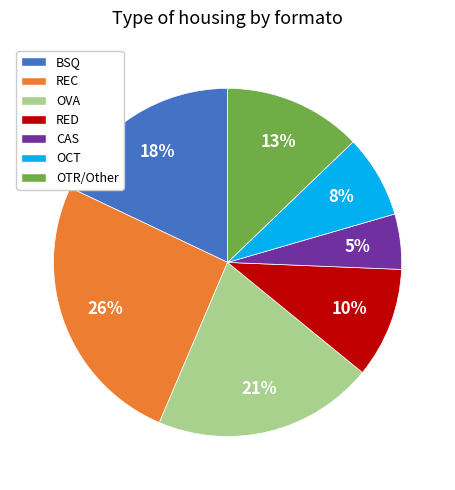

Combined, do REC and CAS account for over 50%?

No